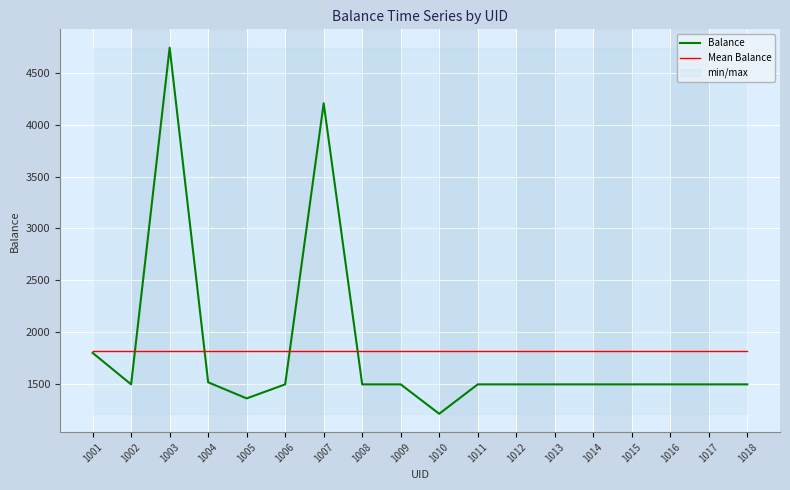

What is the difference between the Balance values at 1010 and 1009?

283